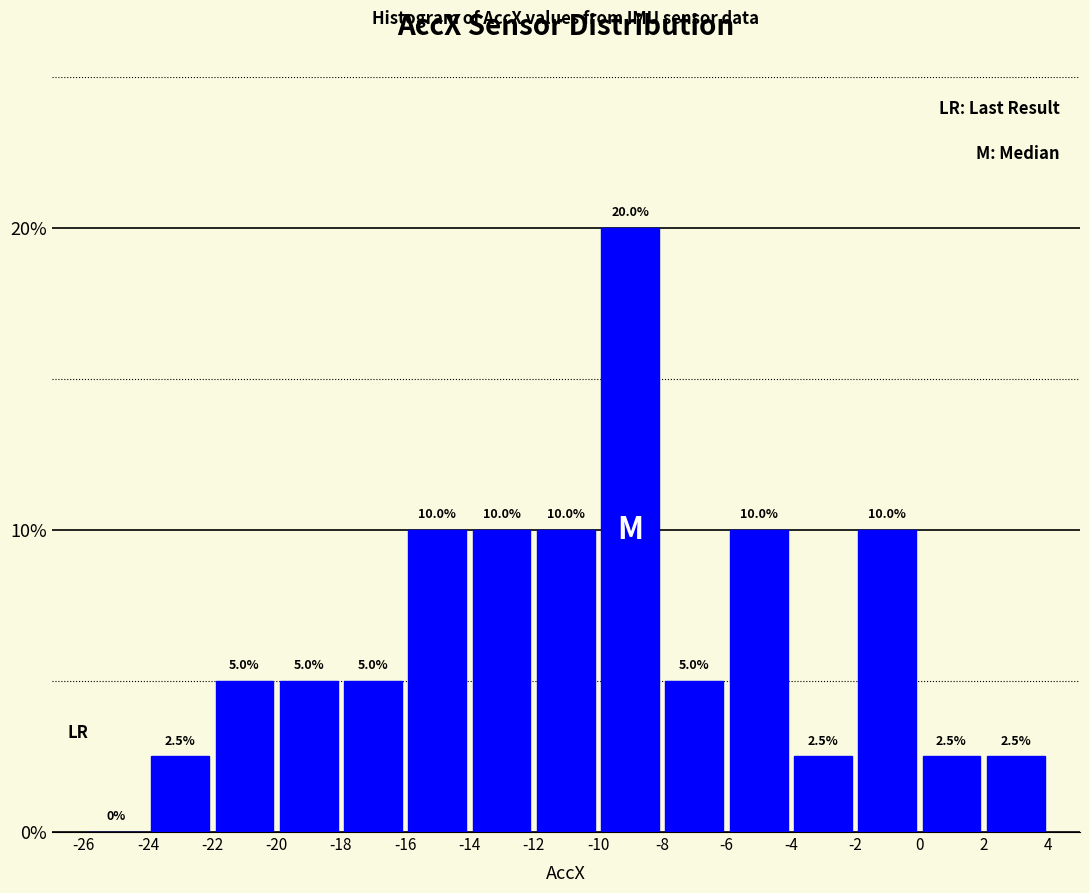

Reading left to right, transcribe this chart: for each bar, give the range it covers on the x-axis and its height.

-26 to -24: 0.0
-24 to -22: 2.5
-22 to -20: 5.0
-20 to -18: 5.0
-18 to -16: 5.0
-16 to -14: 10.0
-14 to -12: 10.0
-12 to -10: 10.0
-10 to -8: 20.0
-8 to -6: 5.0
-6 to -4: 10.0
-4 to -2: 2.5
-2 to 0: 10.0
0 to 2: 2.5
2 to 4: 2.5